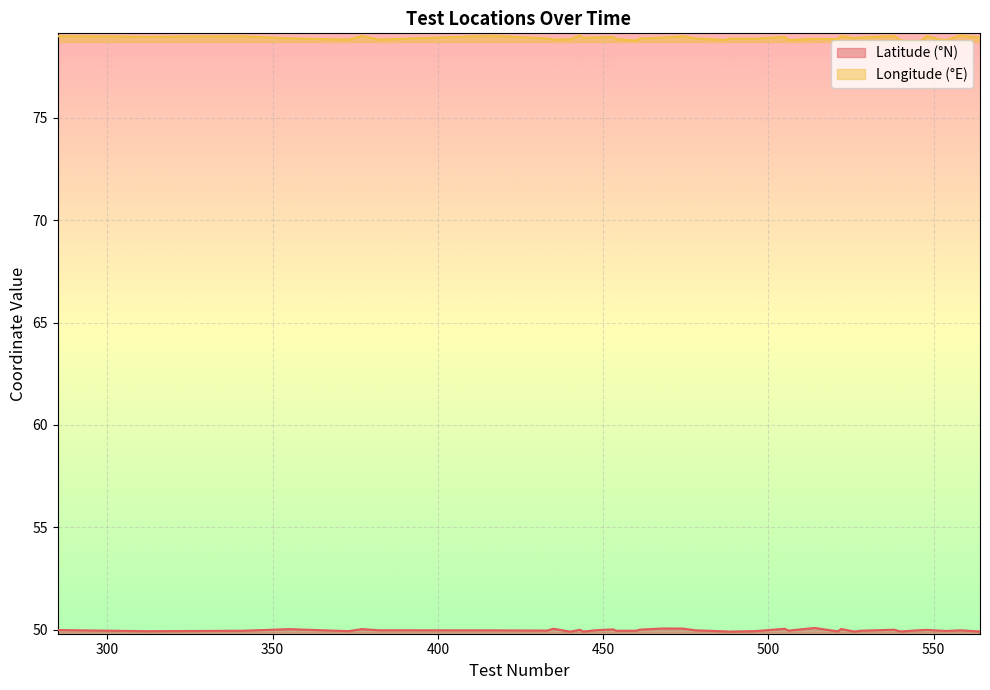

At how many categories does at least one series exceed 78?

40